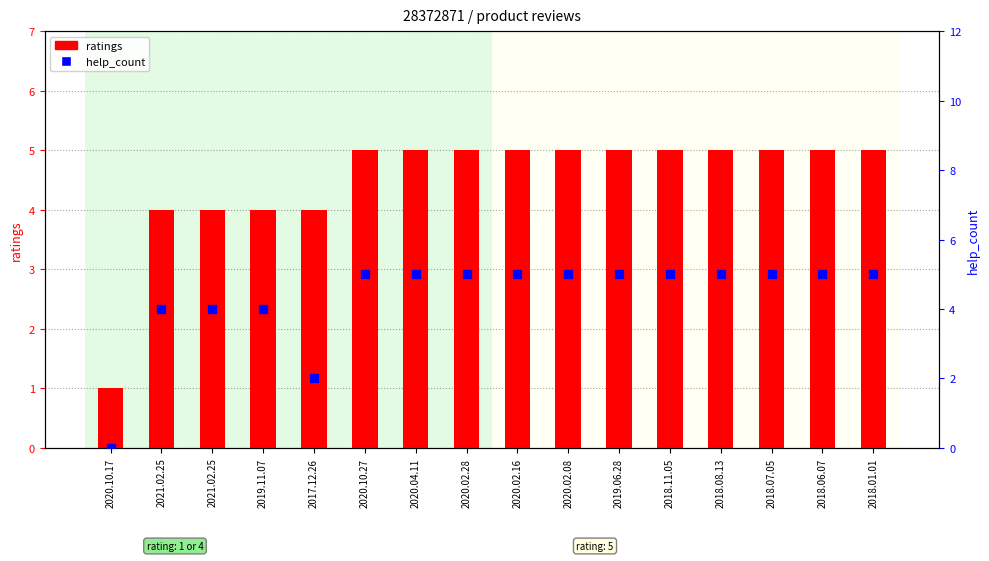

Which series contains the lowest Y value?

help_count